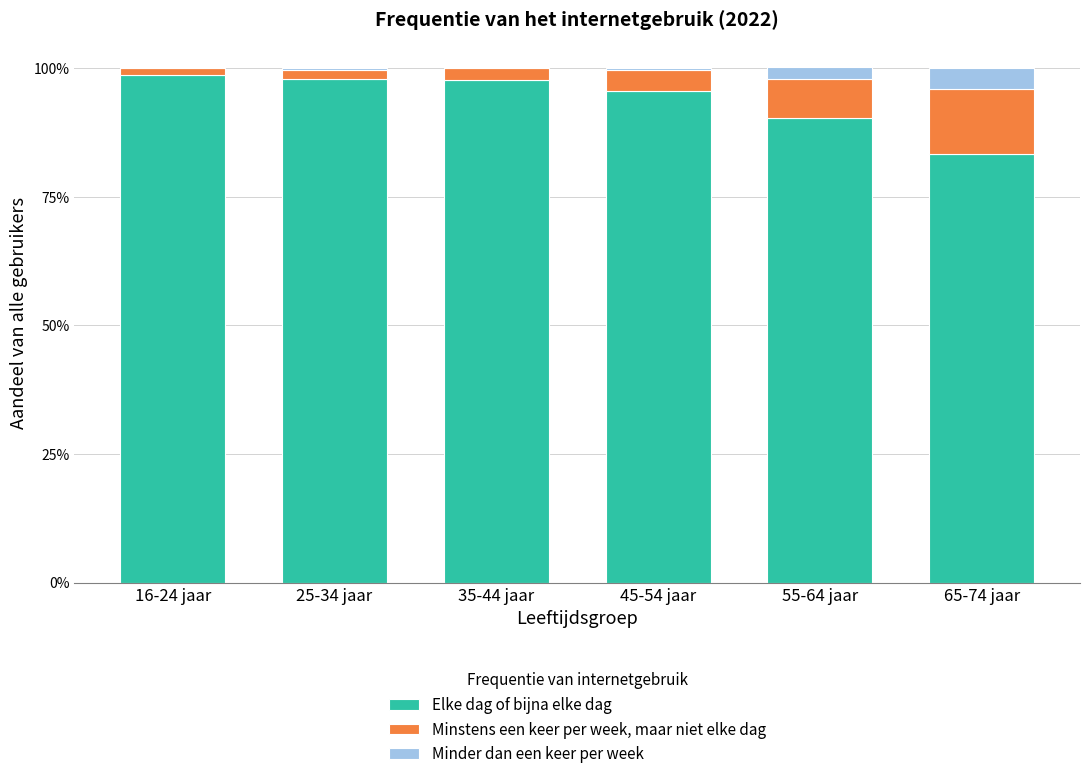

At which category is the sum across all series the highest?

55-64 jaar